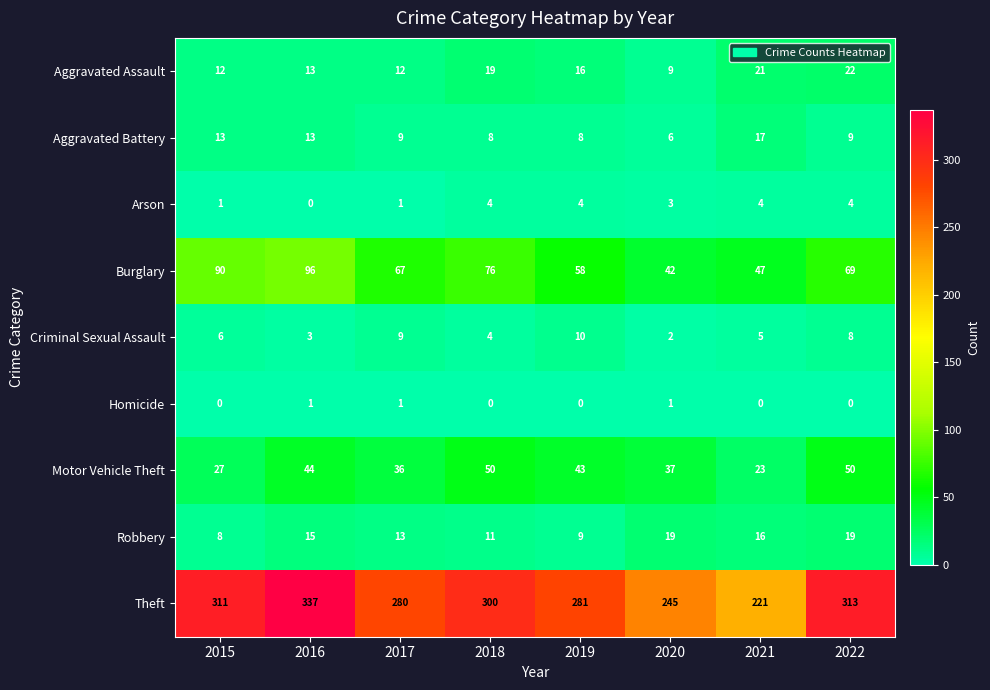

What is the spread (max minus min) of values at 2018?

300